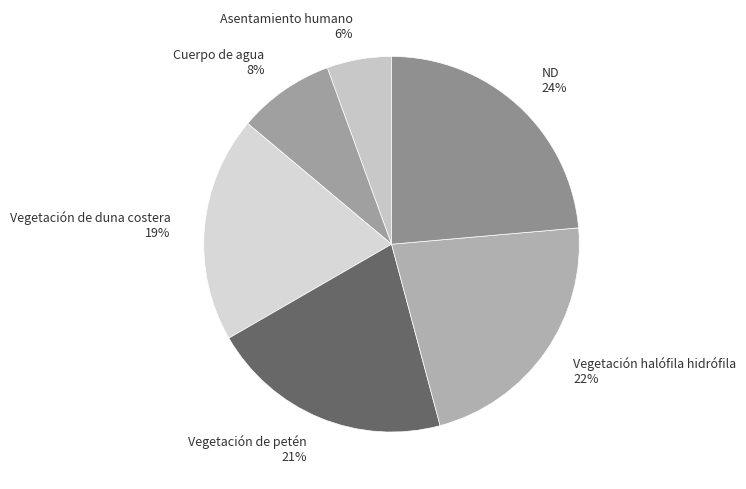

Is it true that ND is 24% of the pie?

True